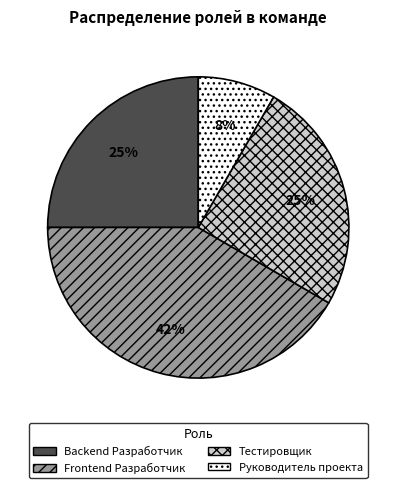

Does Backend Разработчик represent more than half of the total?

No